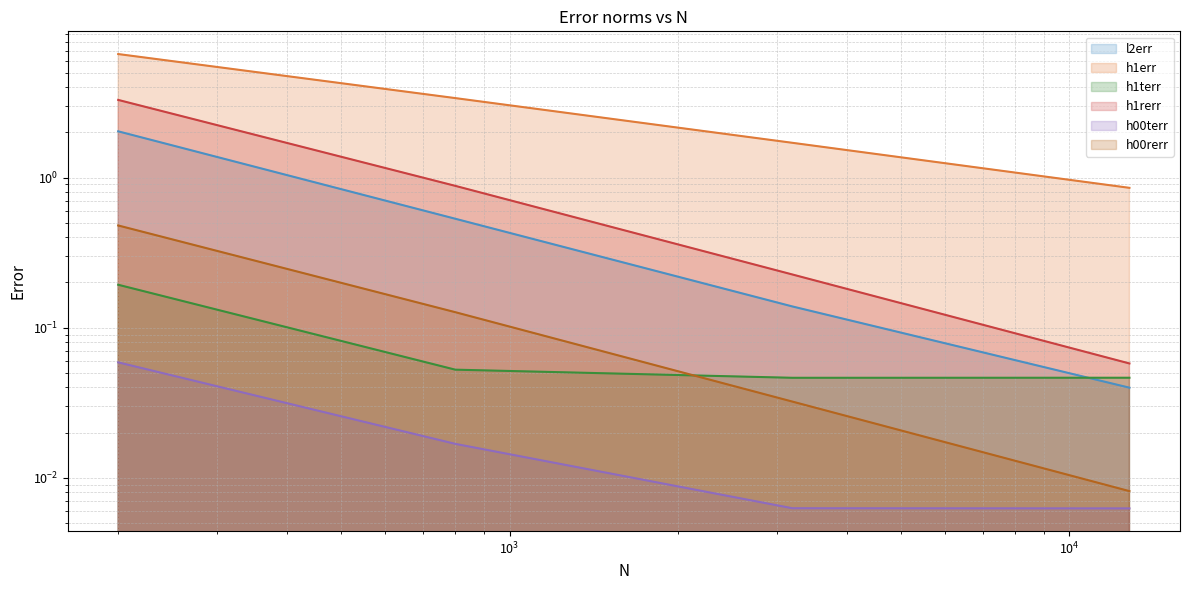

What is the maximum value for h1rerr?

3.3